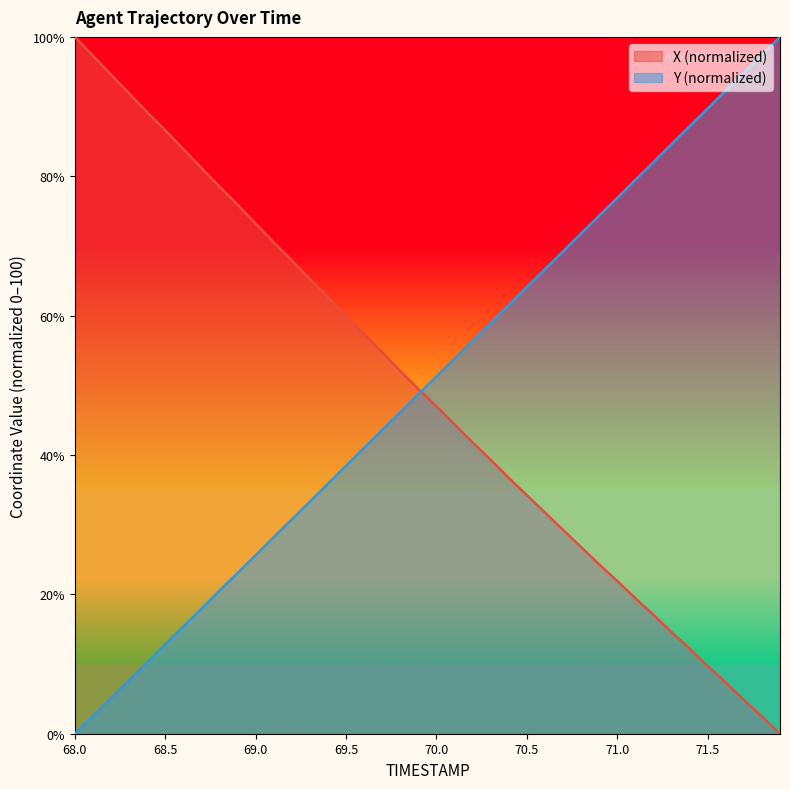

How many values in the Y series are below 51?

20